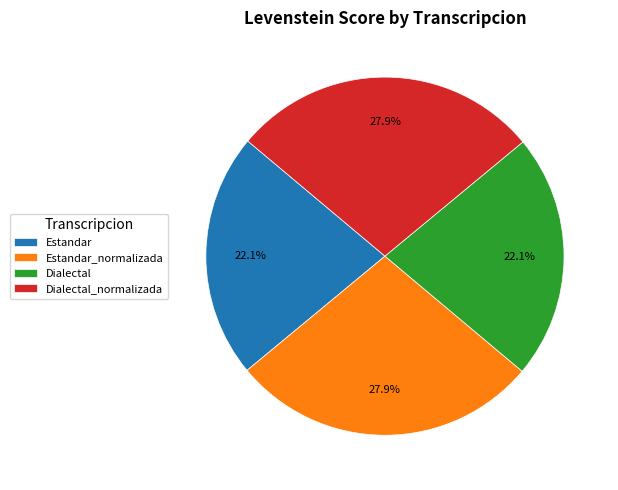

Does any single category account for the majority?

No